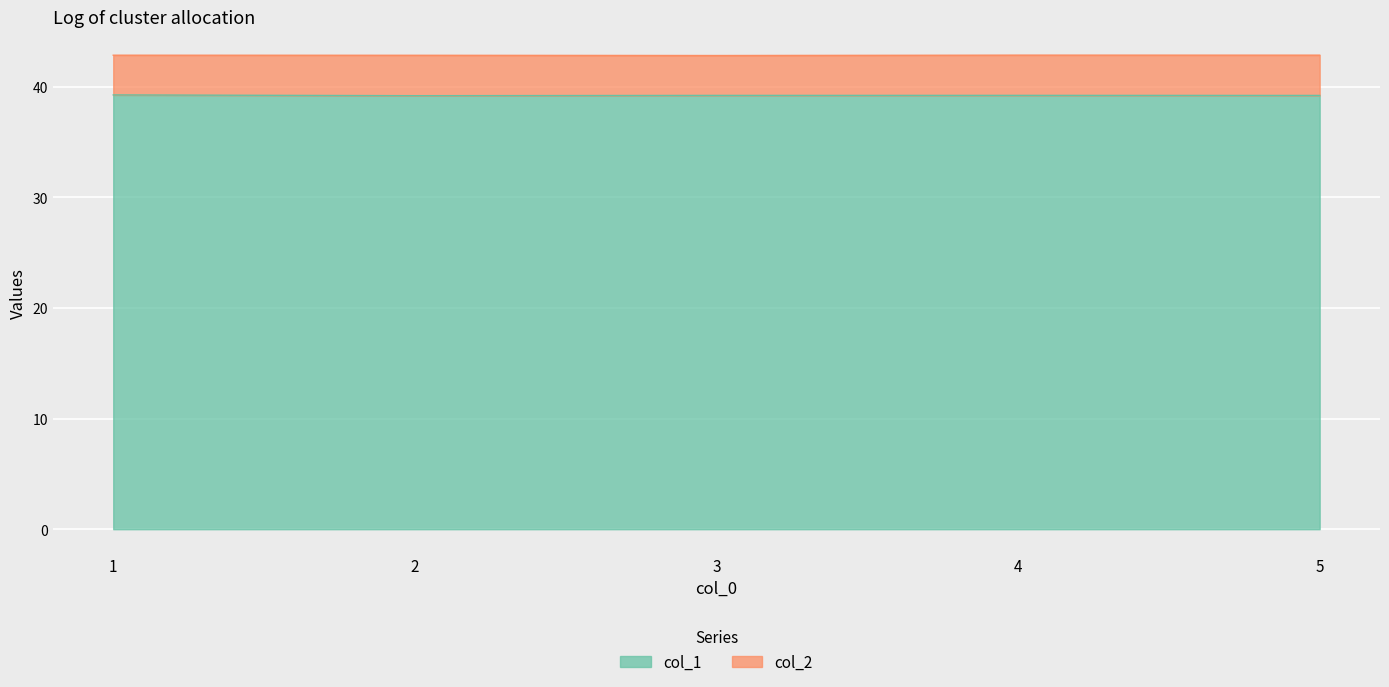

The value at 5 is 39.2. True or false?

True